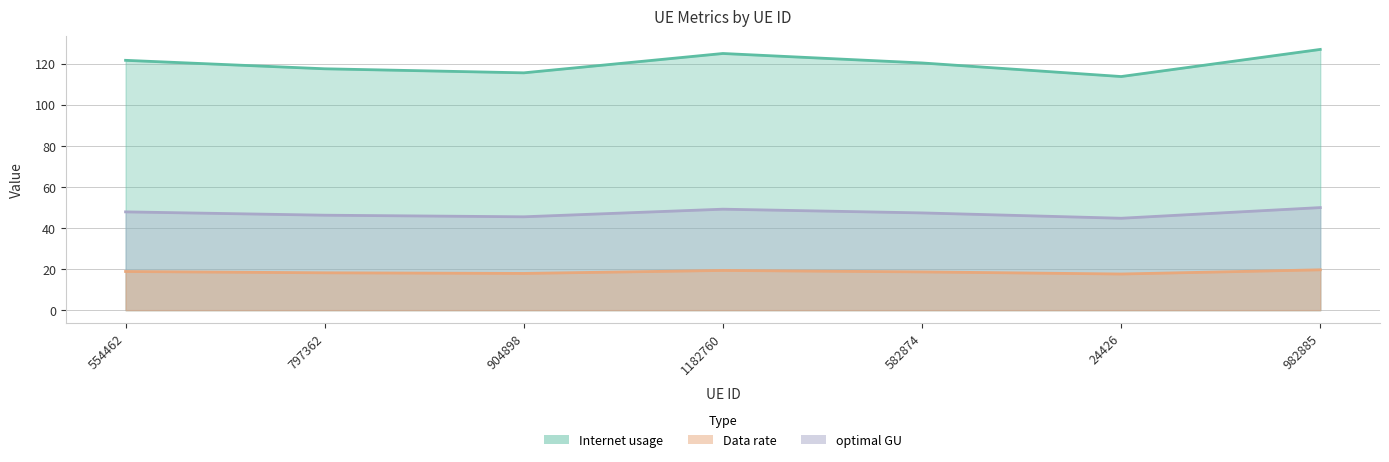

How many data points in optimal GU are less than 18?

2